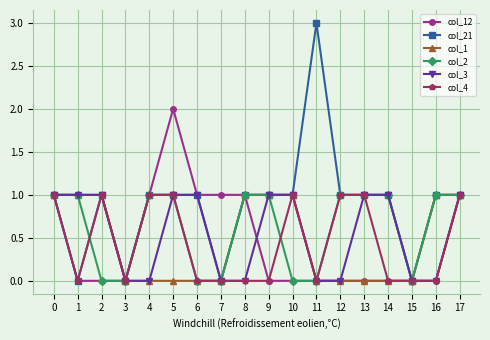

Which series has the largest range (max minus min)?

col_21